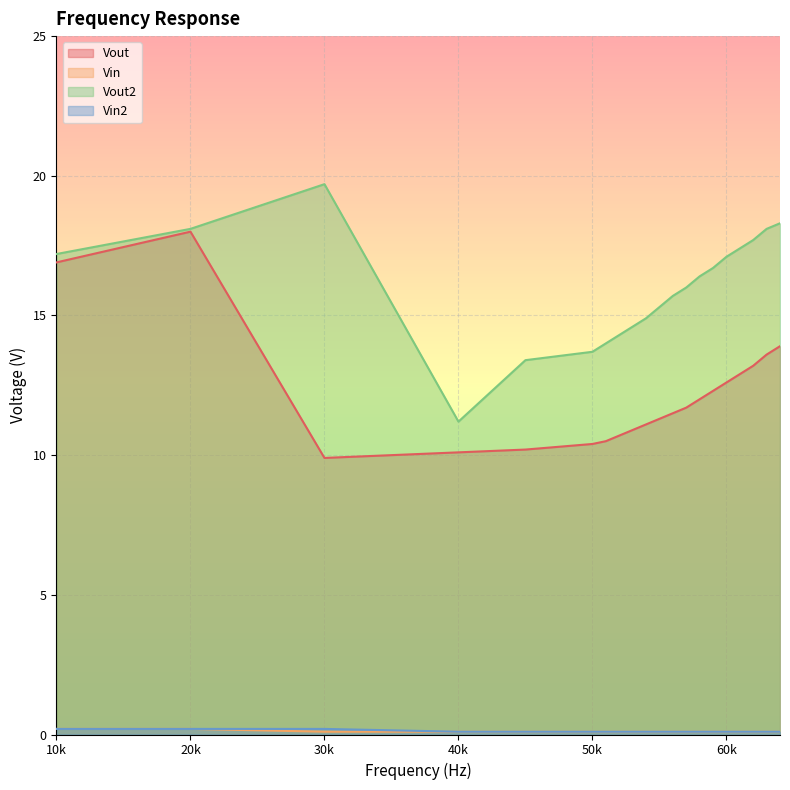

What is the difference between the second highest and second lowest values in the Vin2 series?

0.1